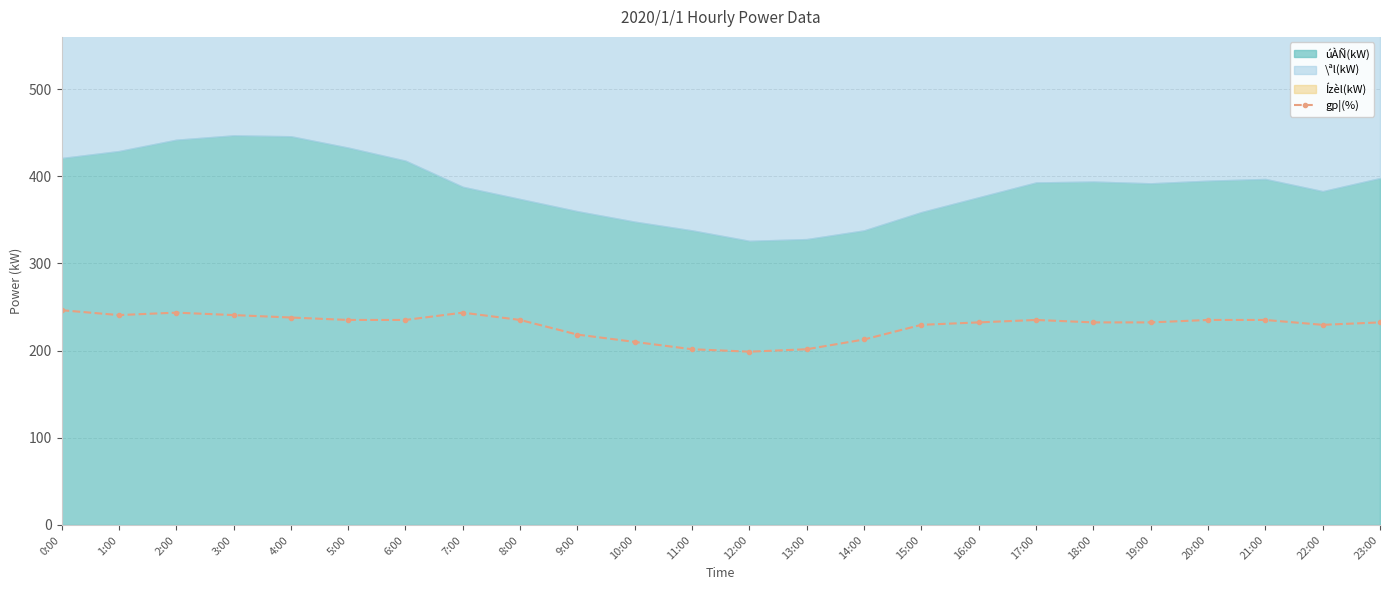

What is the minimum value shown in the chart?

198.8